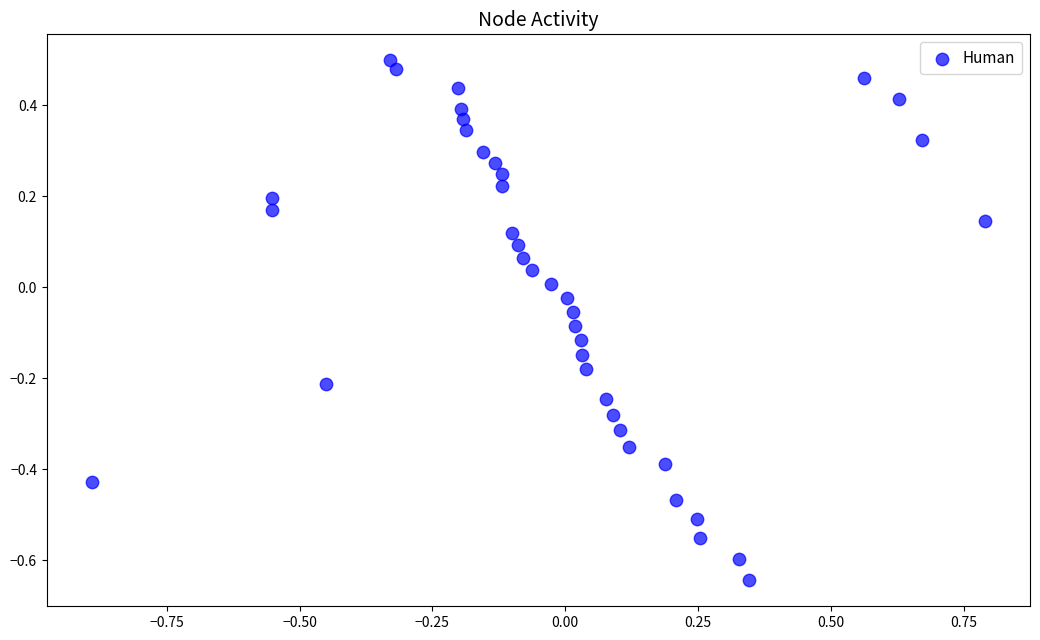

What is the range of Y values (max minus min)?

1.1